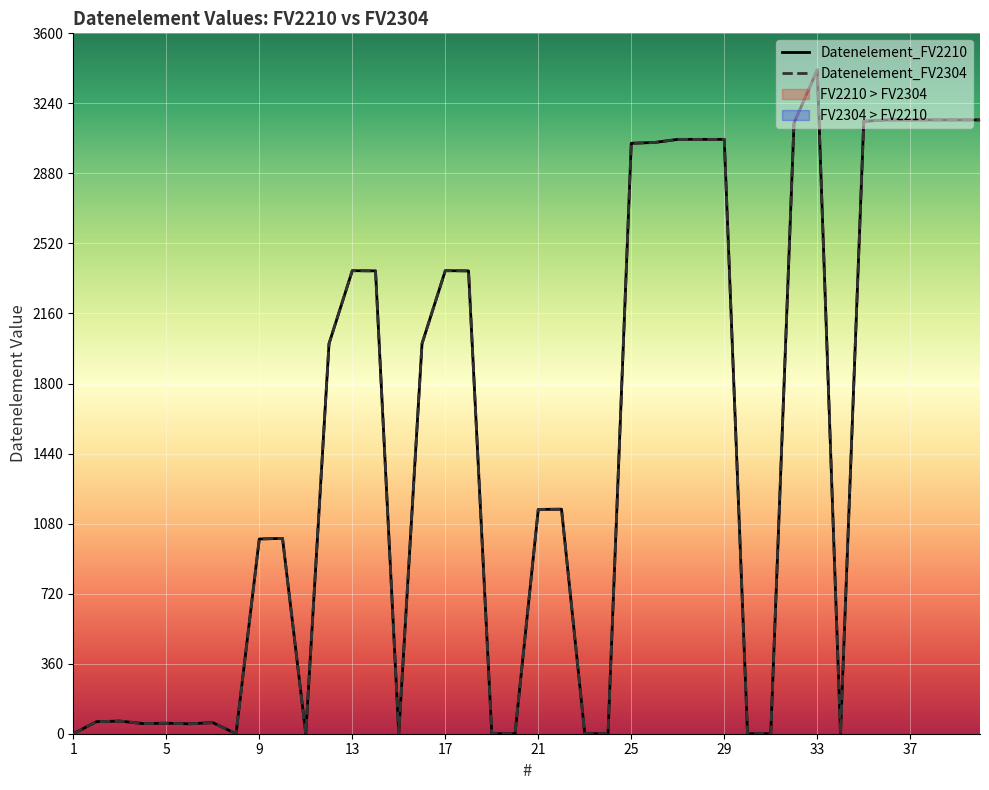

Which category has the highest value across all series?

33